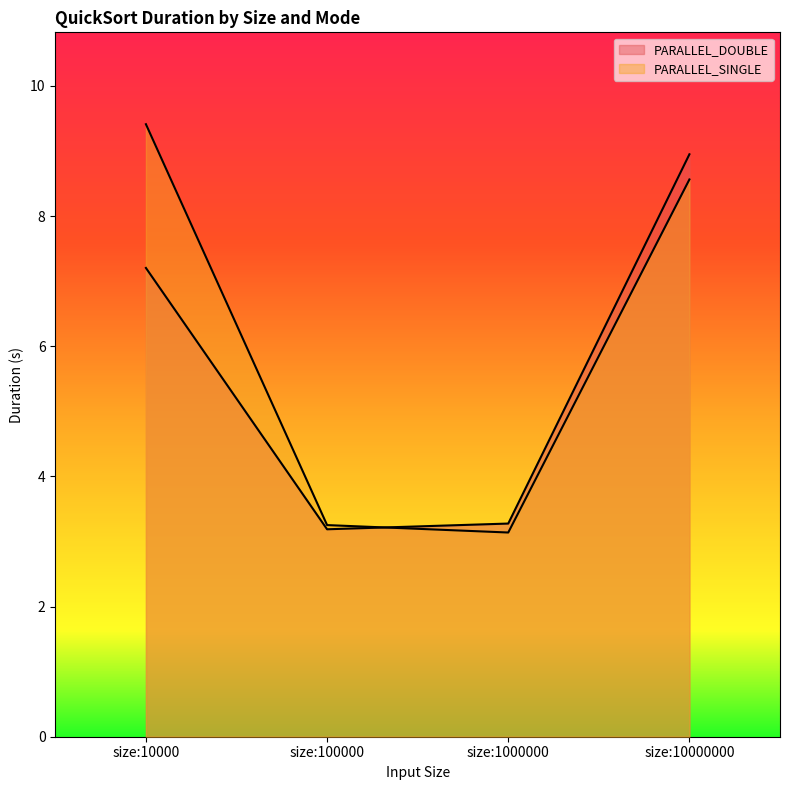

Where do PARALLEL_SINGLE and PARALLEL_DOUBLE first cross each other?

size:100000 and size:1000000